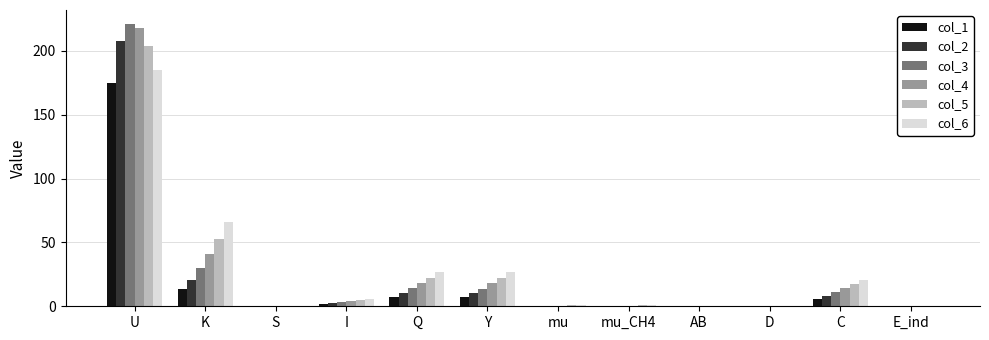

What is the difference between the col_1 values at S and Q?

6.9